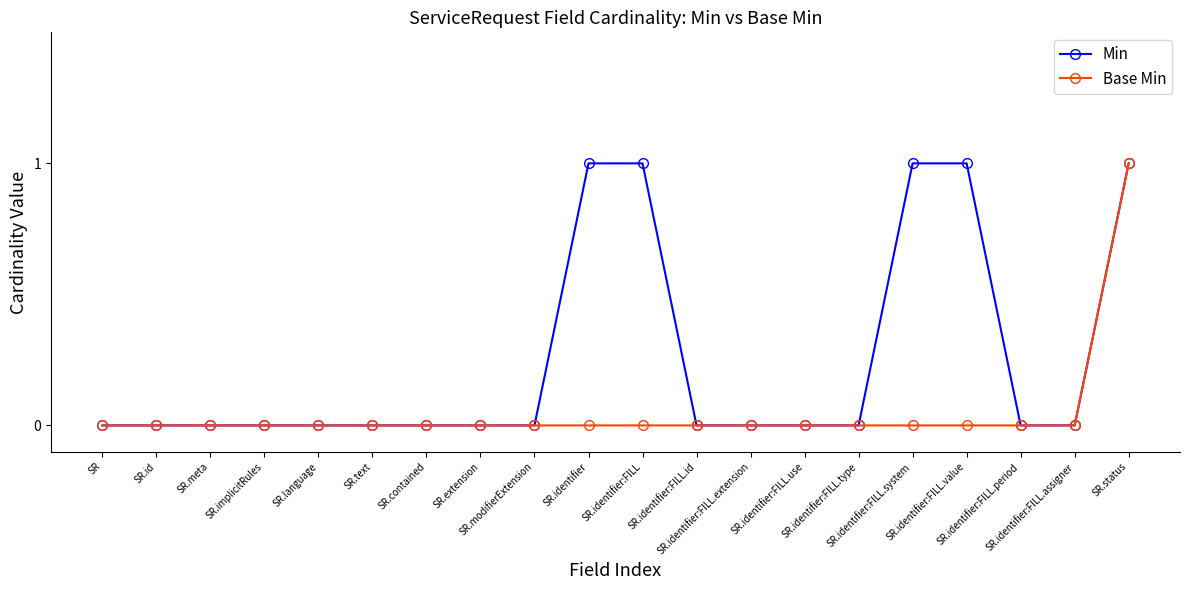

Does the chart display data point markers on the line(s)?

Yes